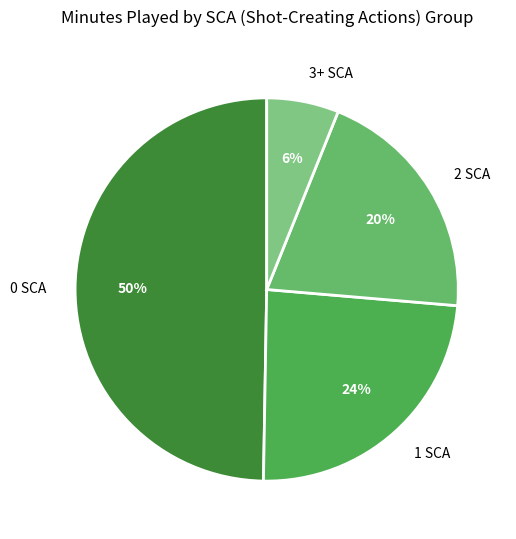

Is it true that 0 SCA is 50% of the pie?

True